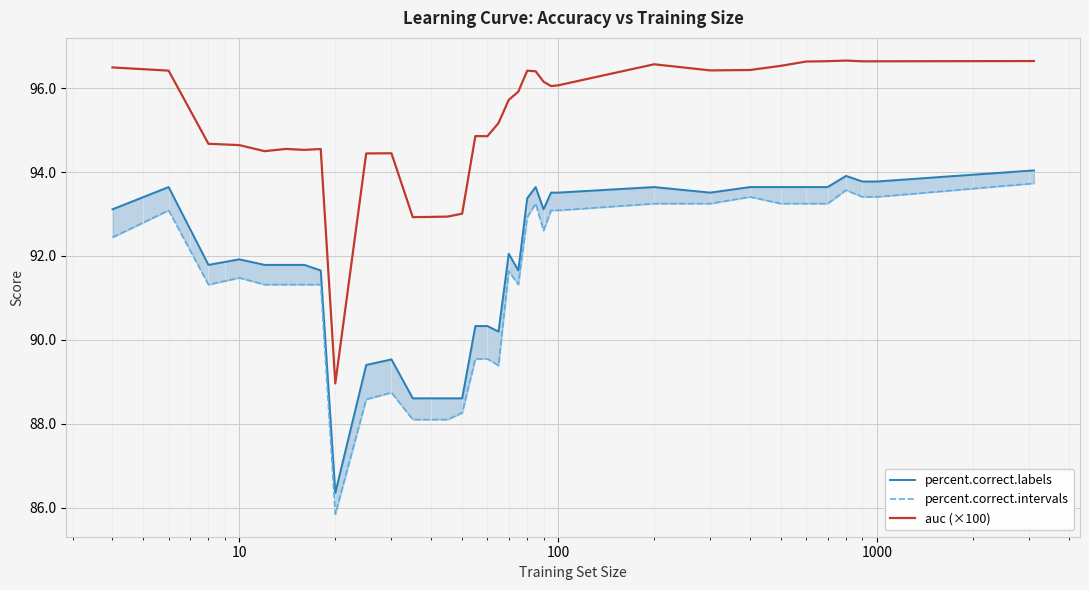

What is the lowest value of the auc (×100) series?

89.0